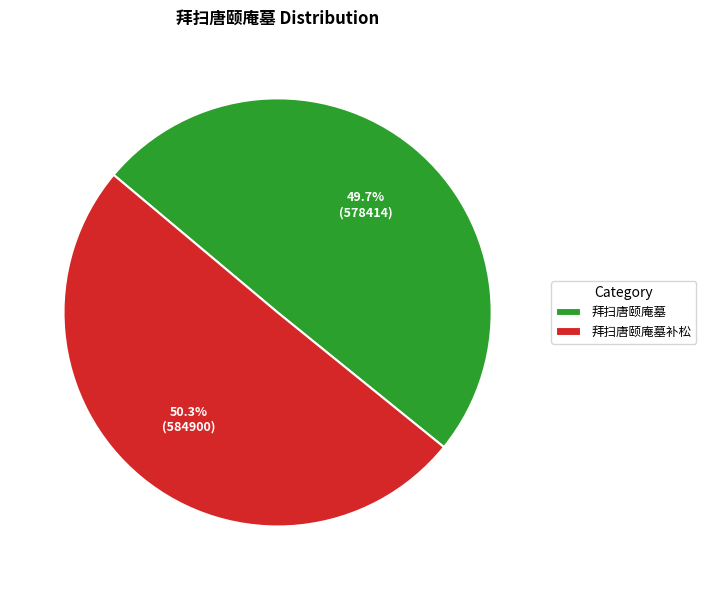

Is there a majority slice in this chart?

Yes